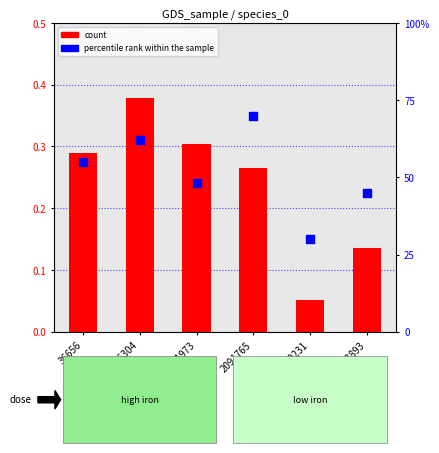

Which series has the largest total across all categories?

percentile rank within the sample